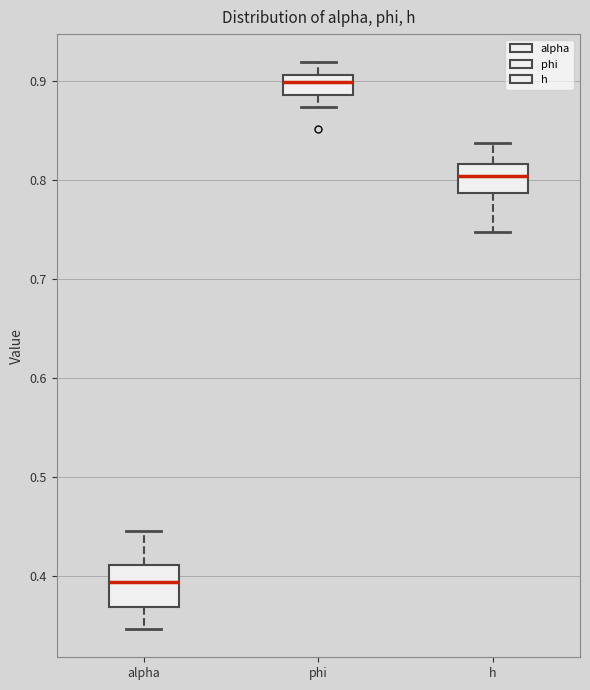

Where is the upper edge of the box for alpha on the y-axis? The values are not printed on the chart, so give them approximately, as read against the axis.

0.41